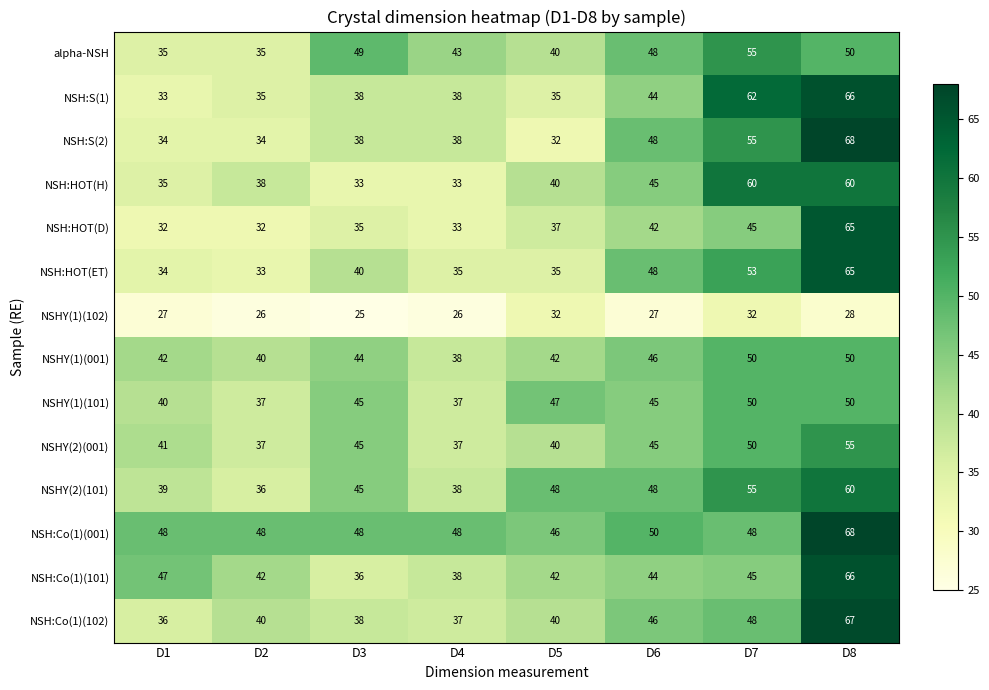

What is the sum of all NSH:Co(1)(102) values?

352